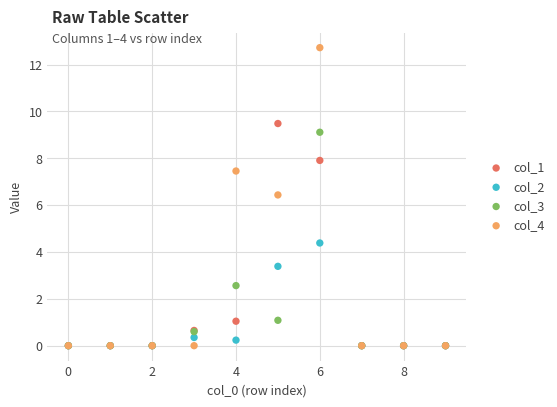

In the col_4 series, what Y value is closest to 6?

6.4